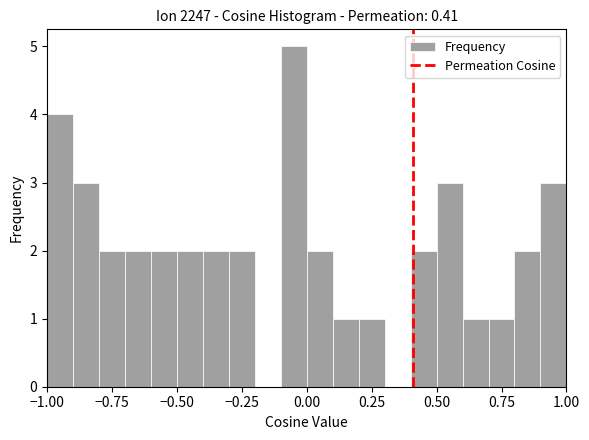

Read against the x-axis, roughly where is the centre of the tallest bar?

-0.05